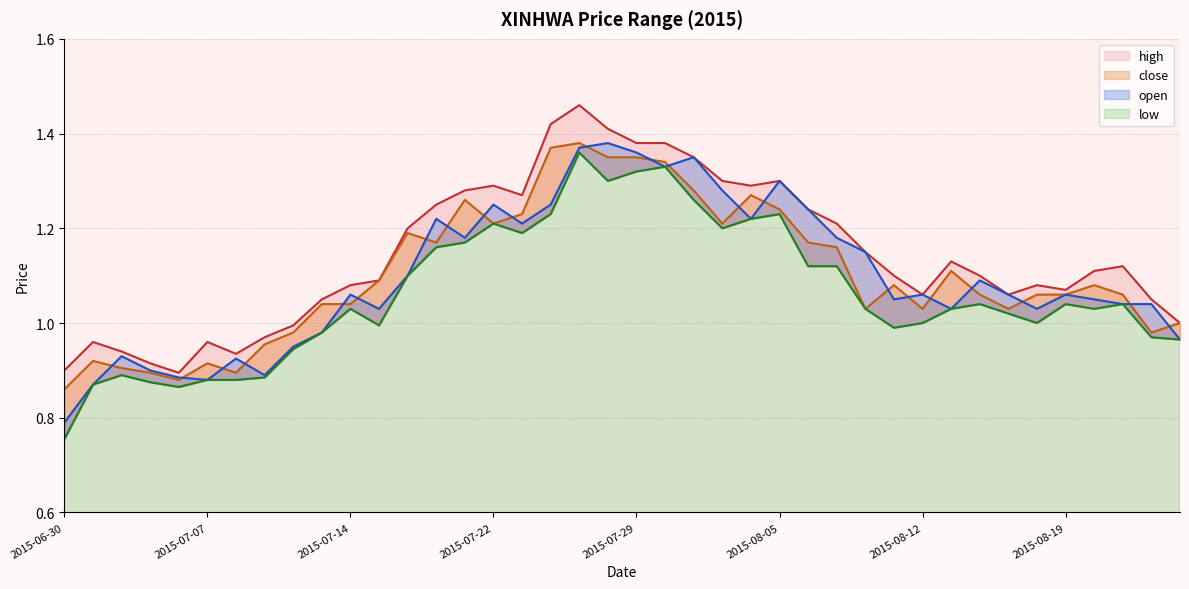

Where is close nearest to the value 1?

2015-08-25